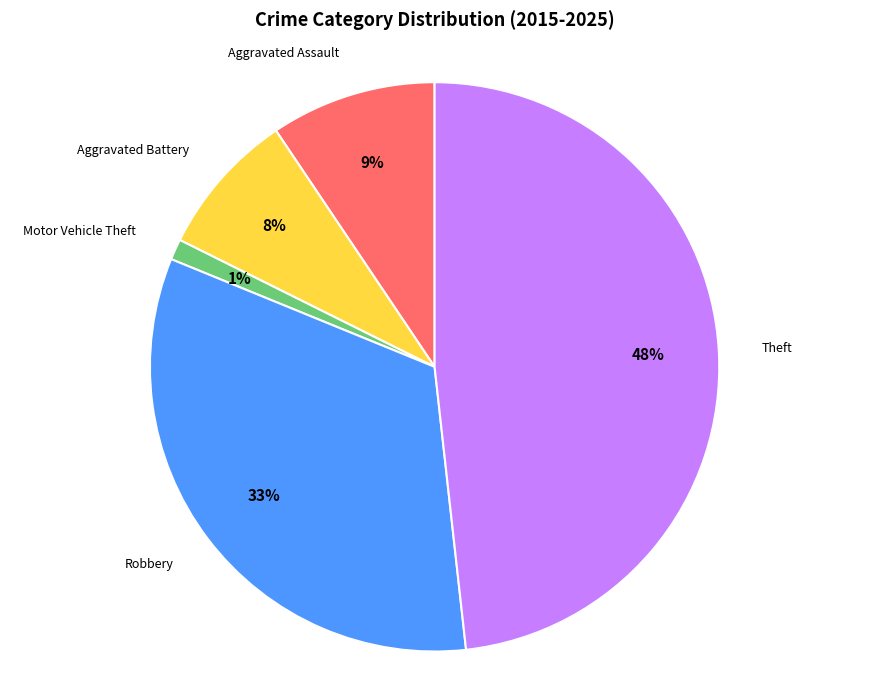

To the nearest percent, what is the difference between the largest and smallest slice percentages?

47%